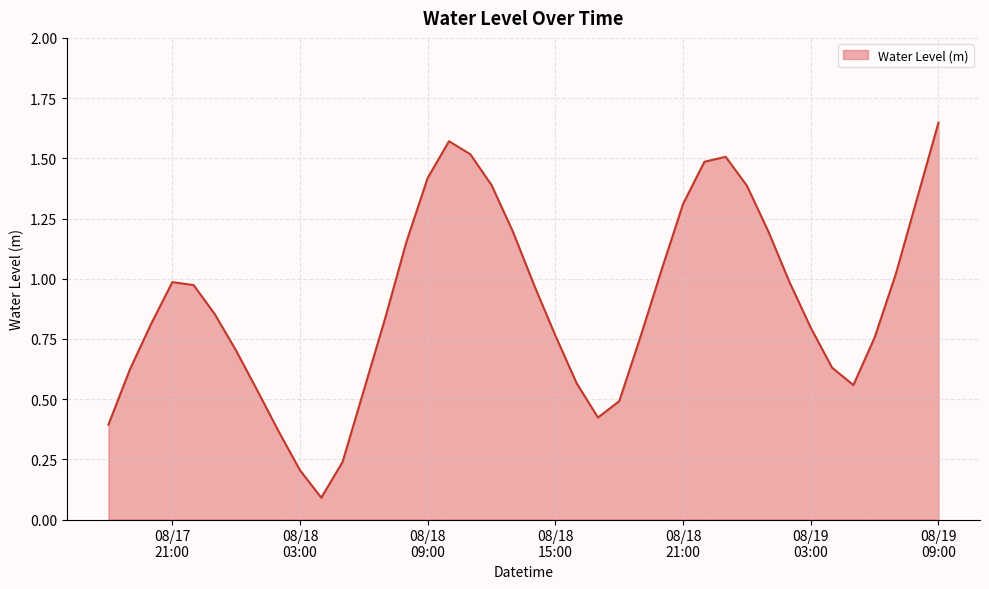

What is the label of the 27th point from the right?

2024-08-18 07:00:00